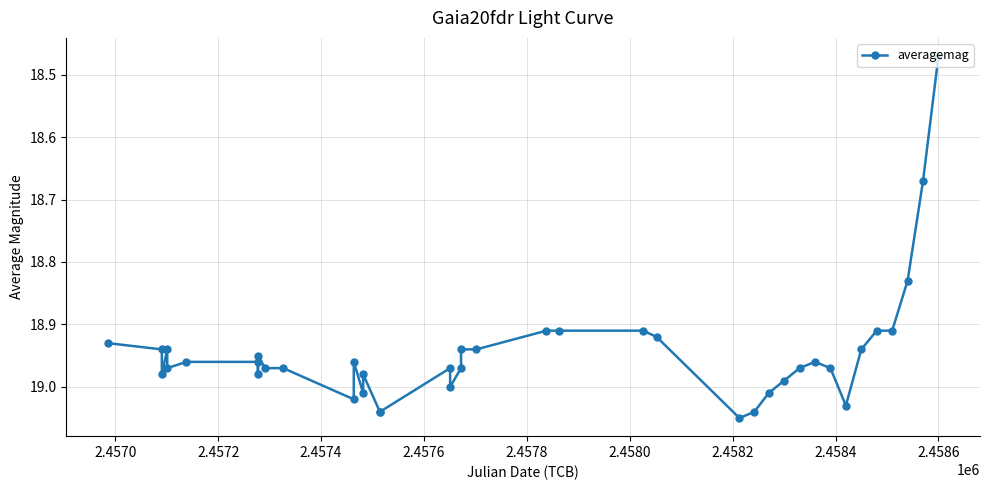

What is the sum of all values?

757.8